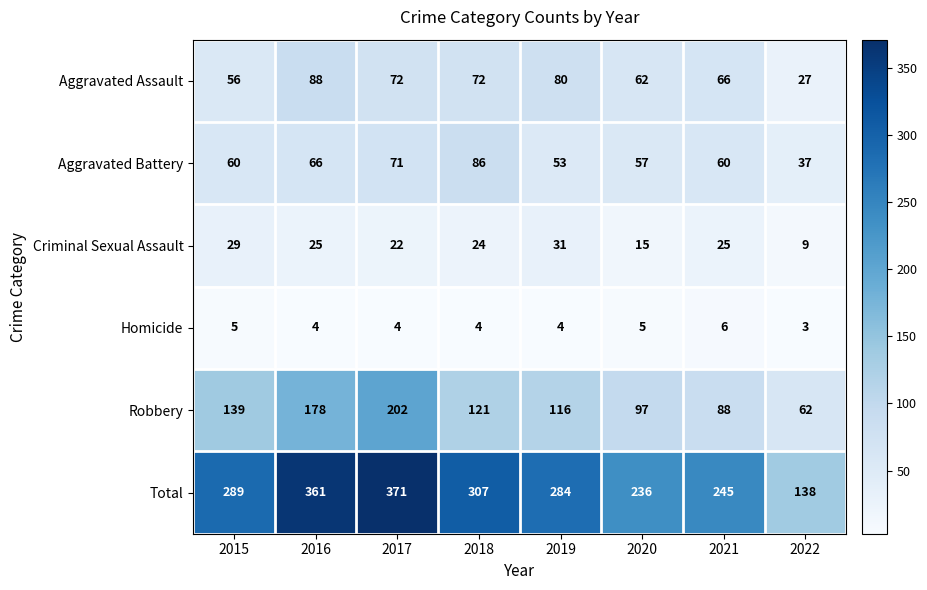

List the series in order of their peak value, highest first.

Total, Robbery, Aggravated Assault, Aggravated Battery, Criminal Sexual Assault, Homicide